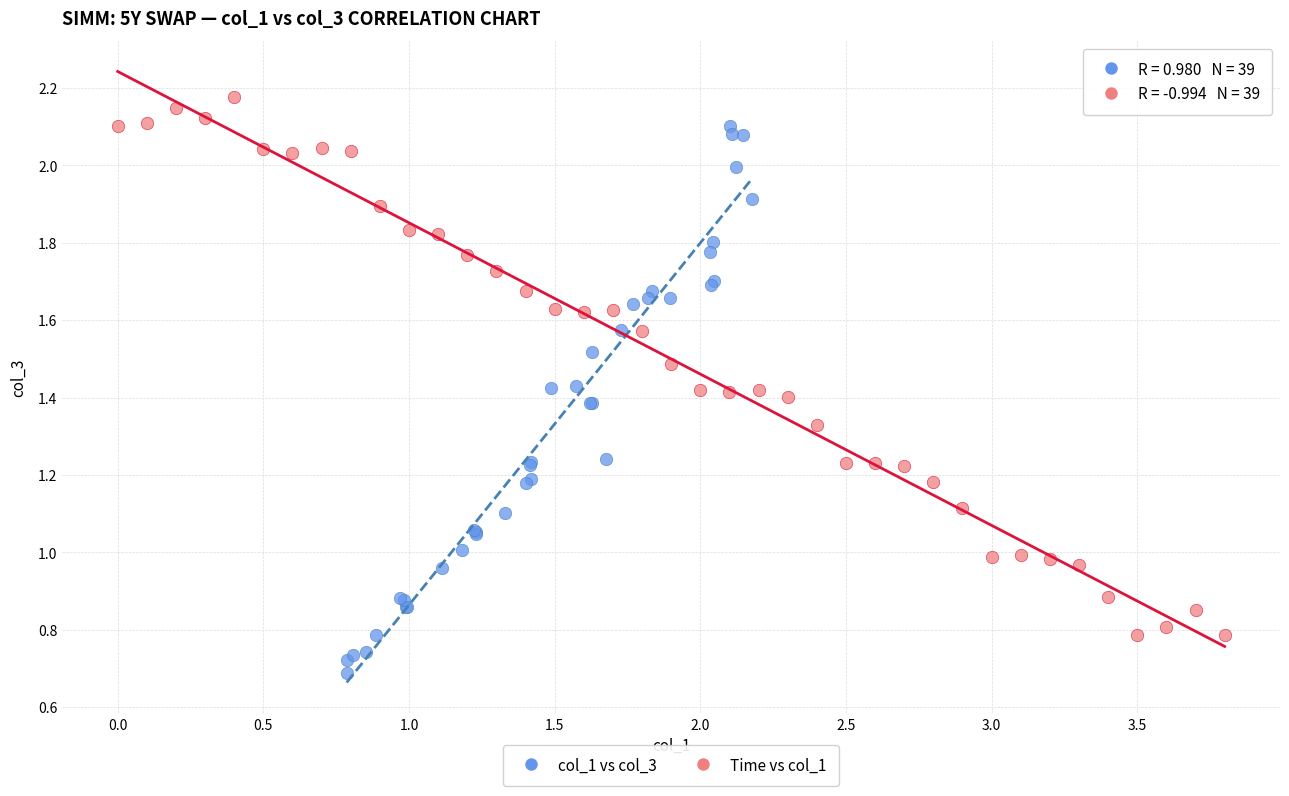

Which series contains the highest Y value?

Time vs col_1